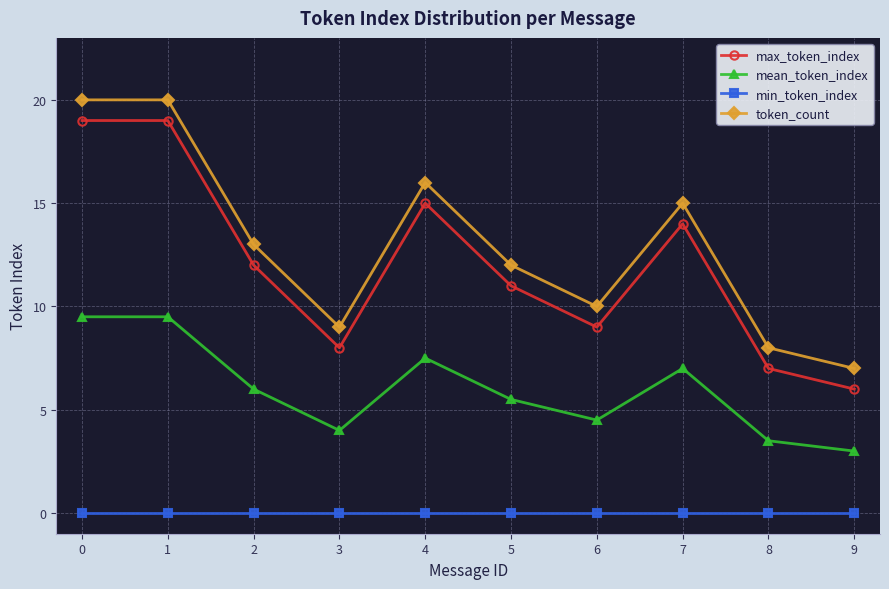

Which category has the lowest value in the max_token_index series?

9